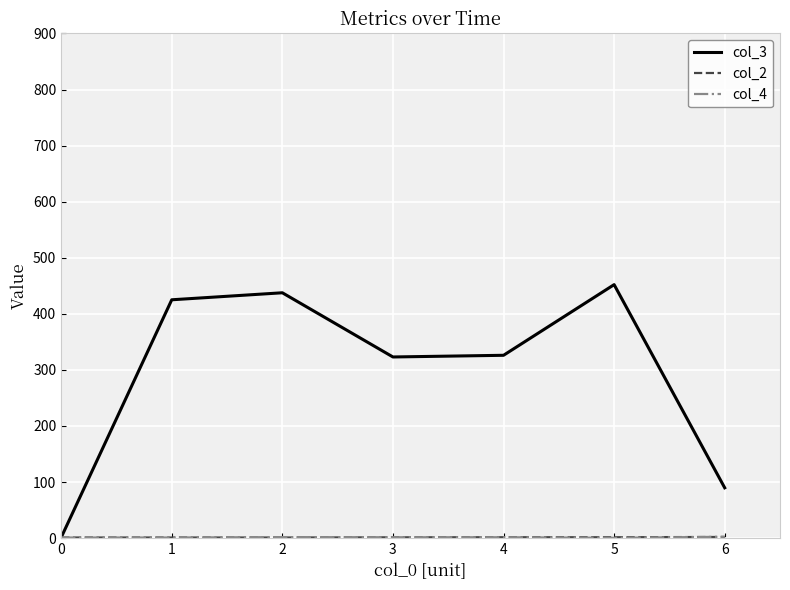

Count the number of data series in this chart.

3